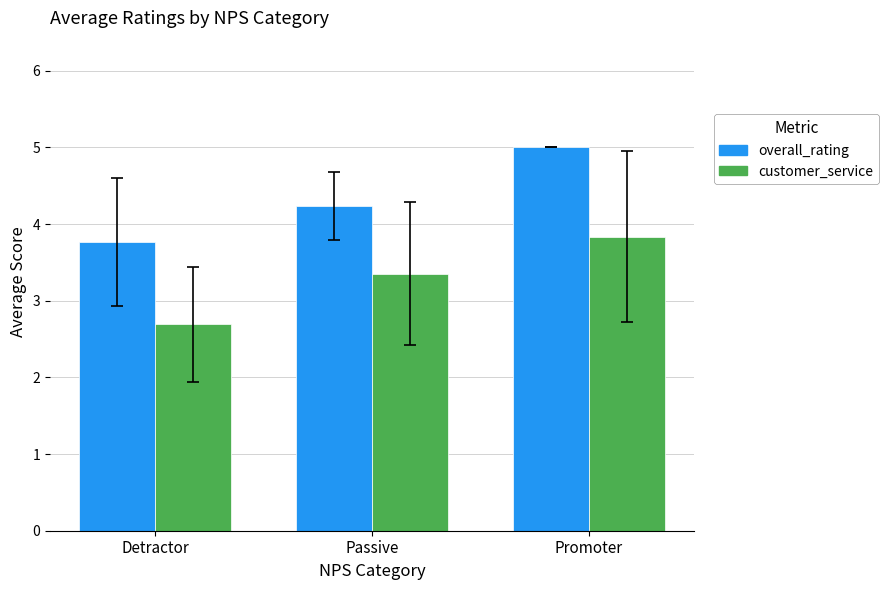

What is the label of the 2nd bar from the left?

Passive